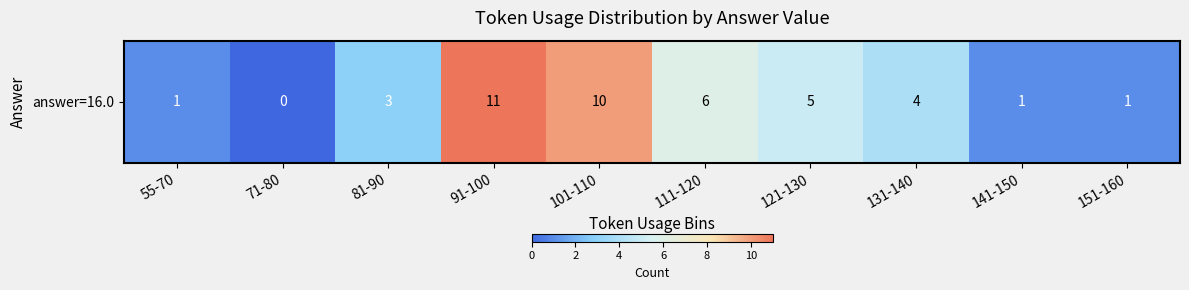

Count the number of categories in the chart.

10